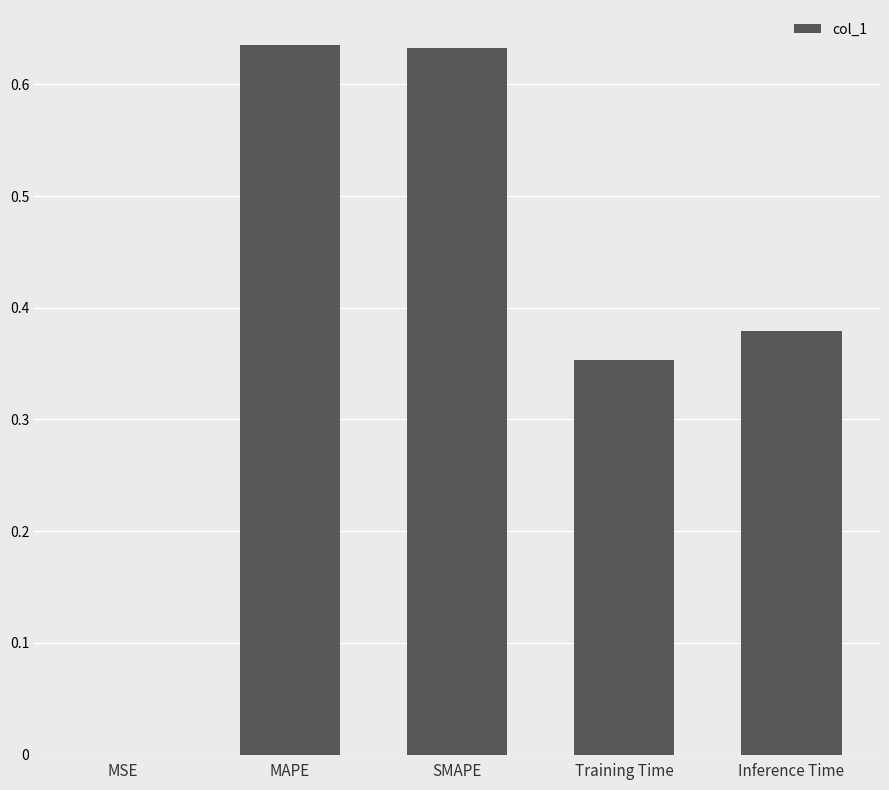

What is the sum of all values?

2.0